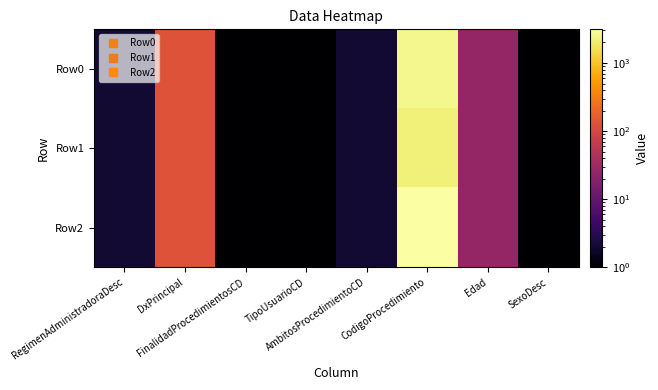

Reading left to right, what are all the values shown in this chart?

Row0: RegimenAdministradoraDesc=2	DxPrincipal=129	FinalidadProcedimientosCD=1	TipoUsuarioCD=1	AmbitosProcedimientoCD=2	CodigoProcedimiento=2515	Edad=26	SexoDesc=1
Row1: RegimenAdministradoraDesc=2	DxPrincipal=129	FinalidadProcedimientosCD=1	TipoUsuarioCD=1	AmbitosProcedimientoCD=2	CodigoProcedimiento=2165	Edad=26	SexoDesc=1
Row2: RegimenAdministradoraDesc=2	DxPrincipal=129	FinalidadProcedimientosCD=1	TipoUsuarioCD=1	AmbitosProcedimientoCD=2	CodigoProcedimiento=3120	Edad=26	SexoDesc=1